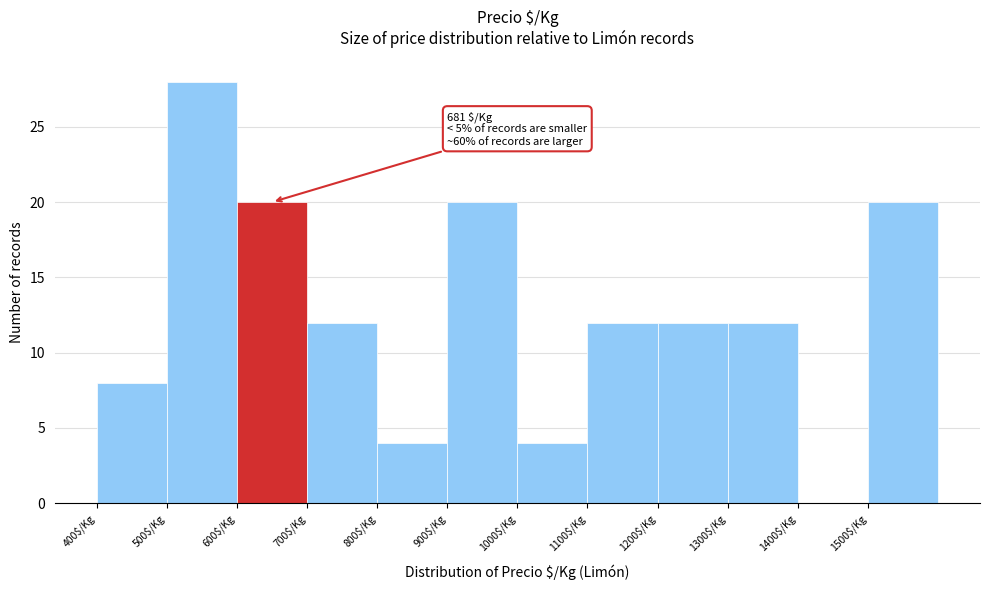

Over which range of the x-axis is the bar tallest?

500 to 600